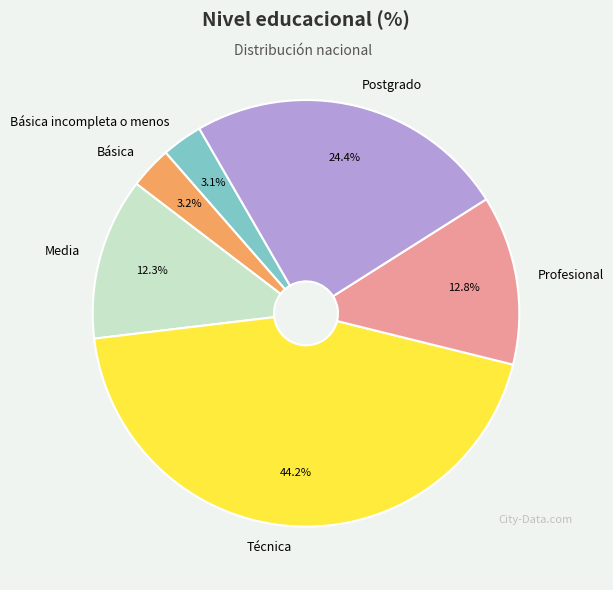

Approximately how many times larger is the value at Básica incompleta o menos compared to Media?

0.3